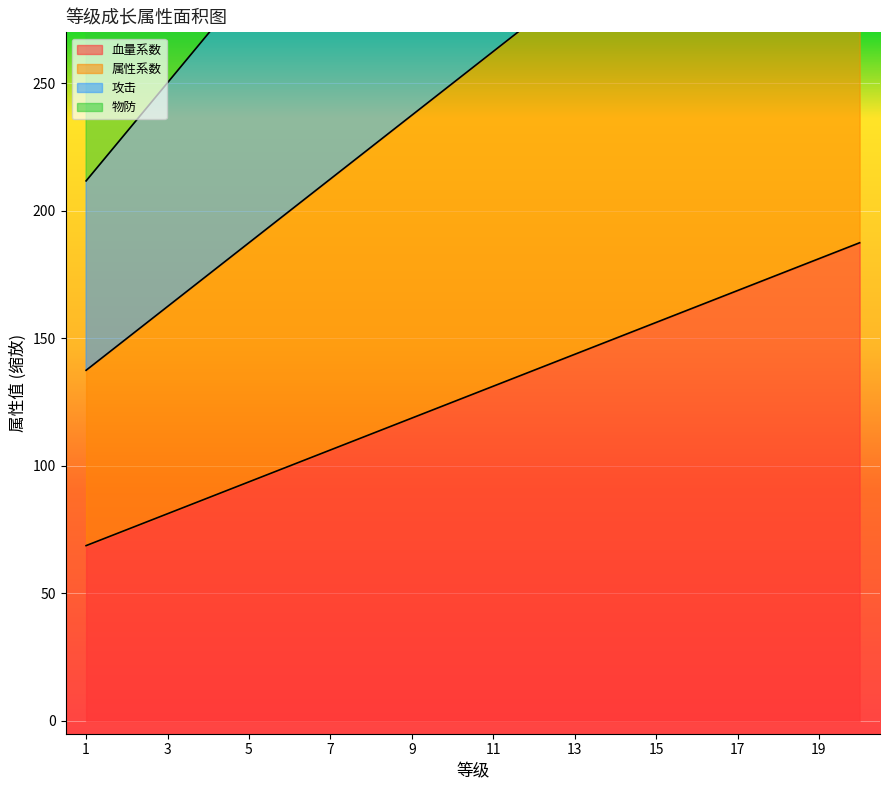

Which series has the largest total across all categories?

物防